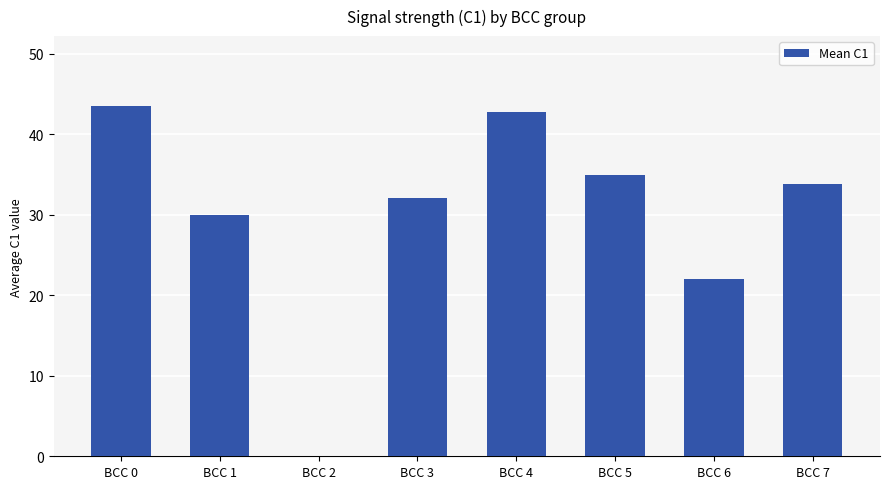

How many categories are shown in the chart?

8